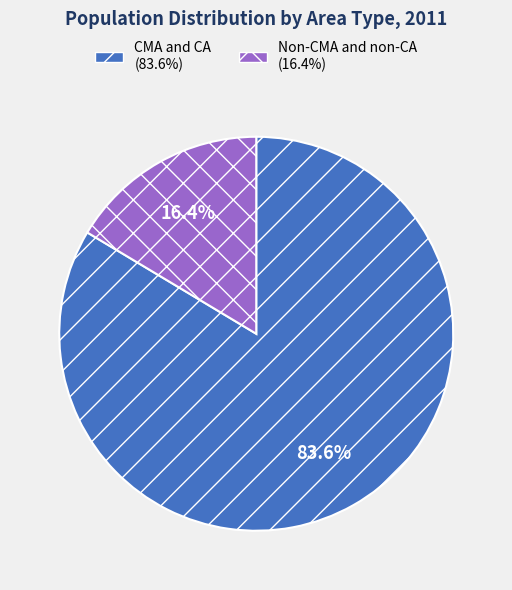

To the nearest percent, what is the difference between the Non-CMA and non-CA and CMA and CA slice percentages?

67%